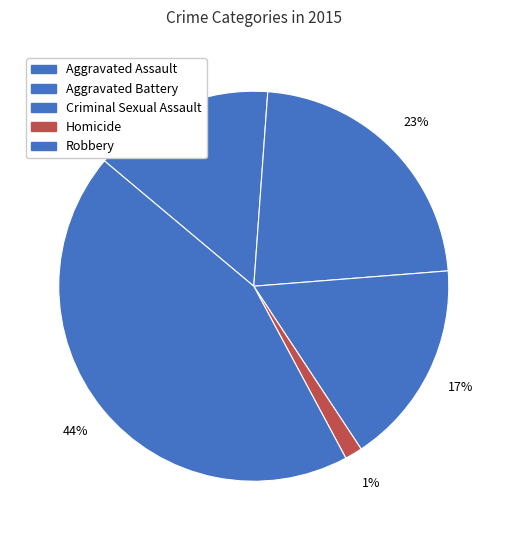

Approximately how many times larger is the value at Aggravated Battery compared to Aggravated Assault?

1.5